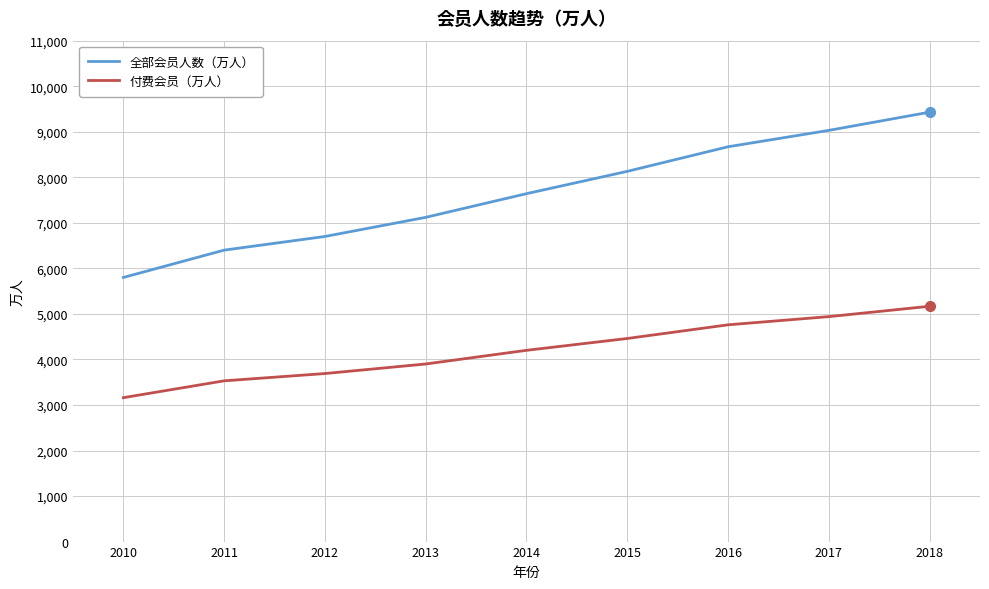

List the labels in order of 全部会员人数（万人） value, smallest first.

2010, 2011, 2012, 2013, 2014, 2015, 2016, 2017, 2018